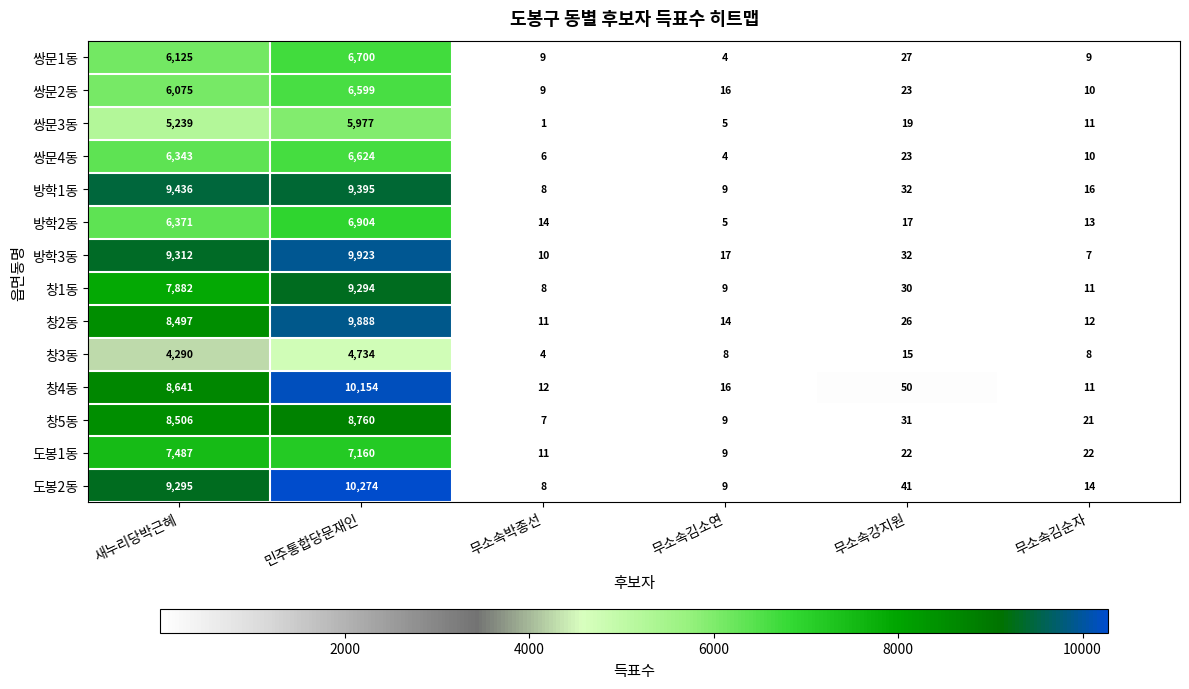

The 도봉2동 series shows 14 at 무소속김순자. True or false?

True